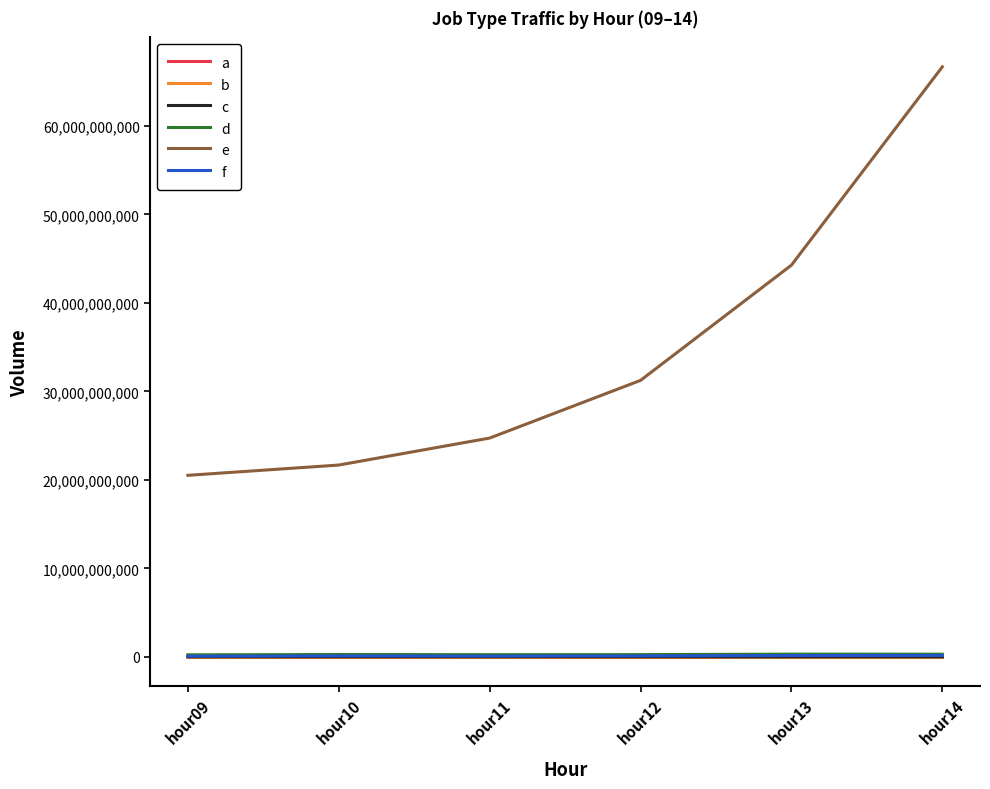

What is the difference between the second highest and minimum values in the a series?

101071